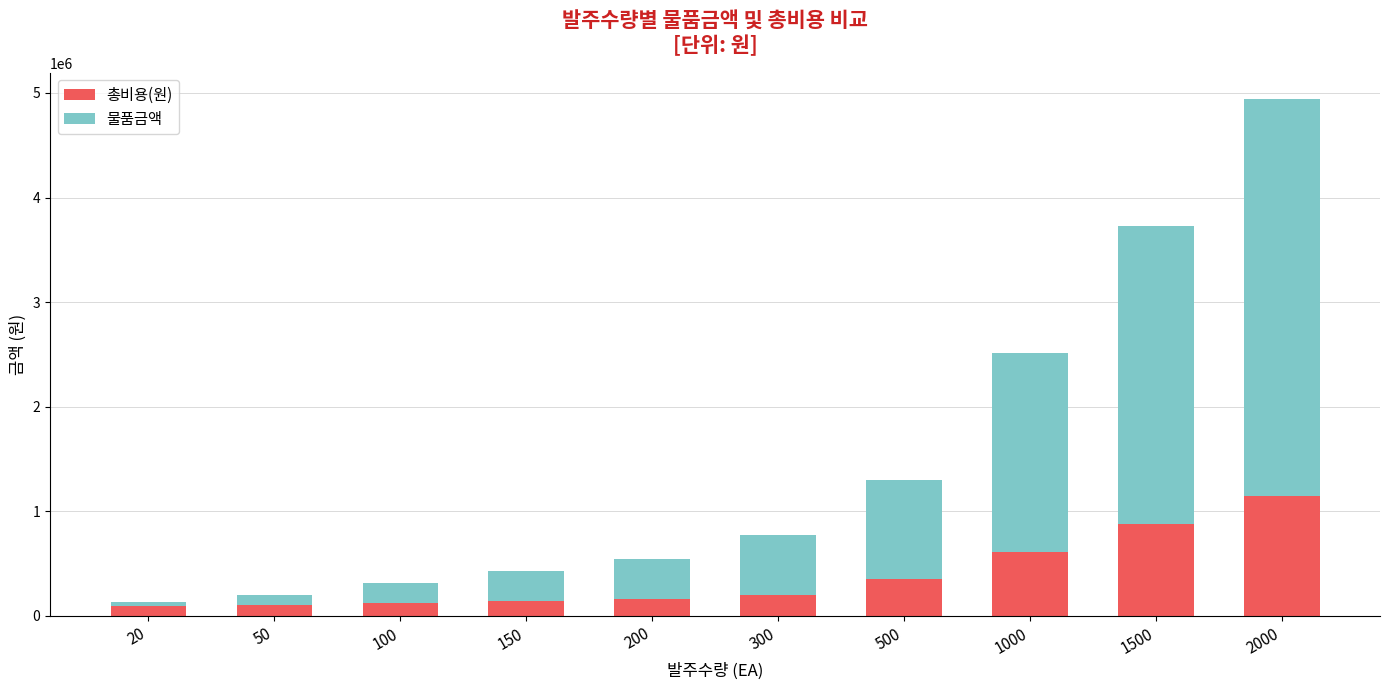

How many bars are there in total?

10